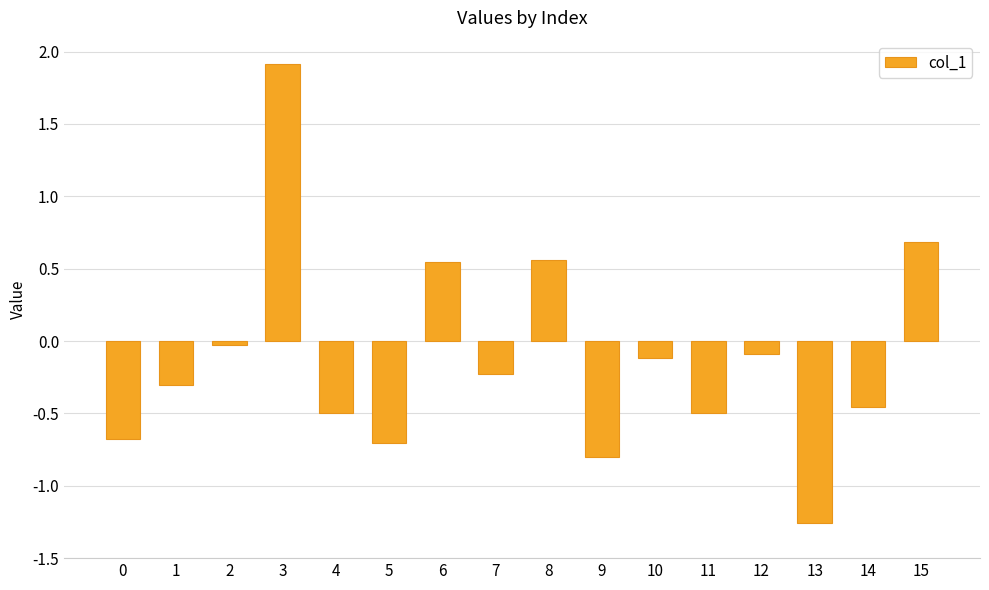

Read the value at 12.

-0.1